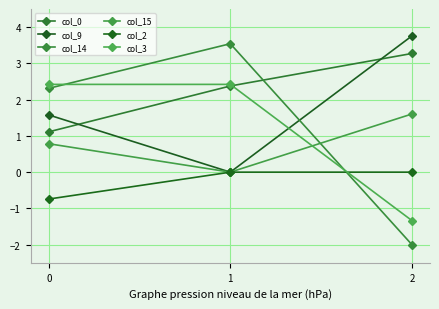

How many distinct data groups are displayed?

6